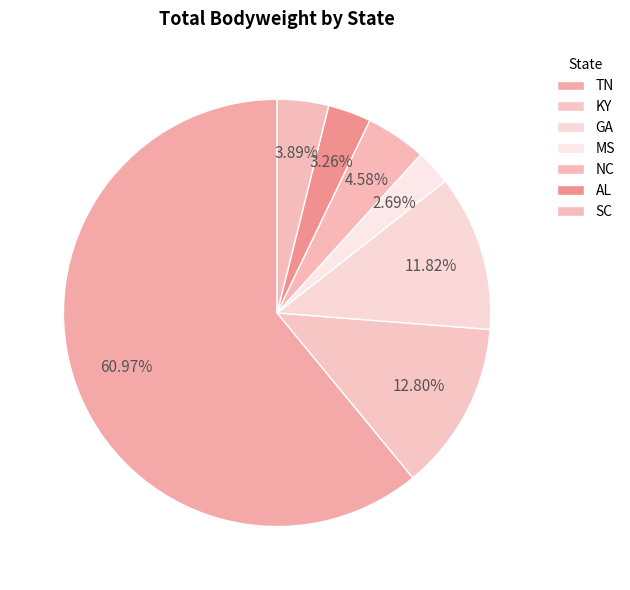

What is the majority slice?

TN